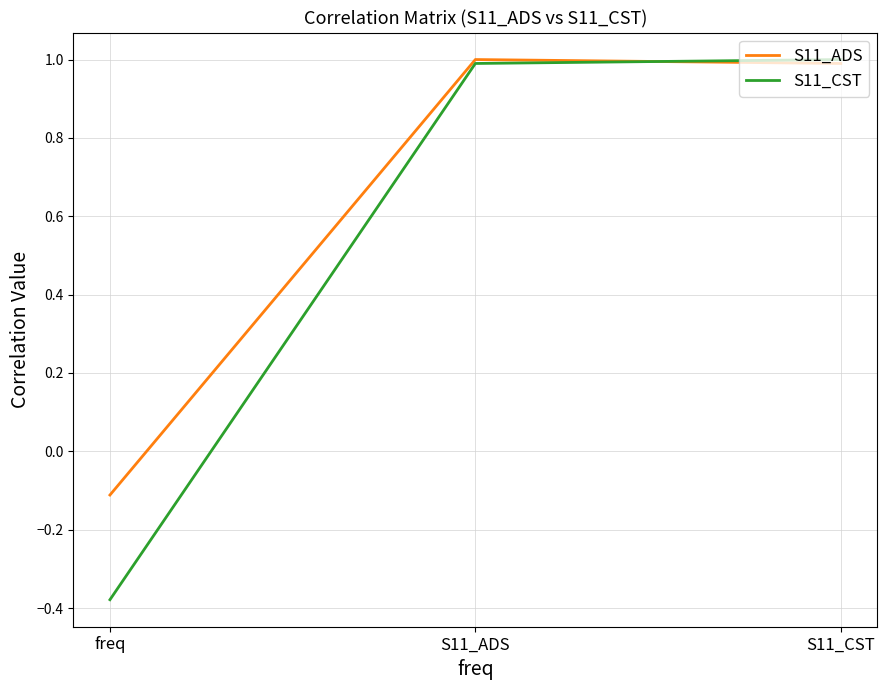

What is the maximum value for S11_CST?

1.0